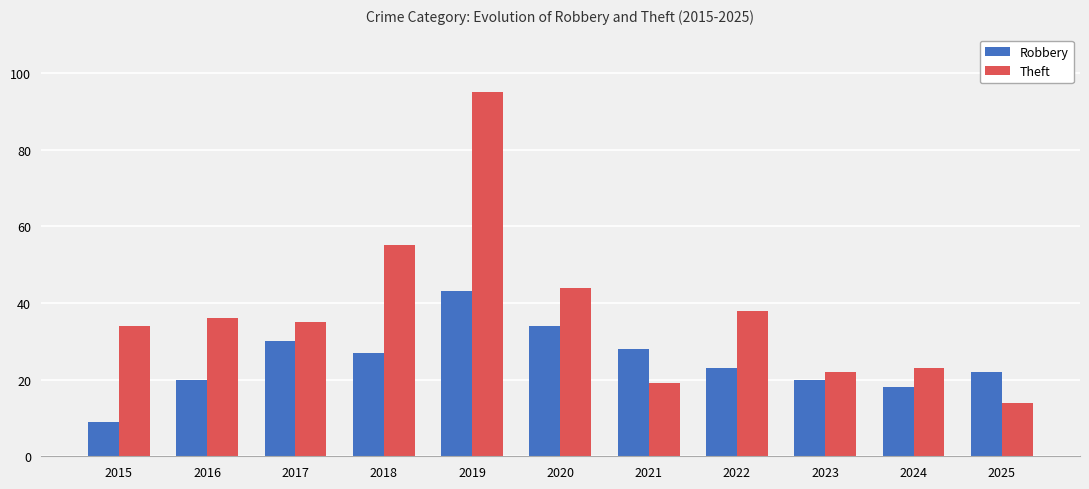

List the labels in order of Theft value, smallest first.

2025, 2021, 2023, 2024, 2015, 2017, 2016, 2022, 2020, 2018, 2019